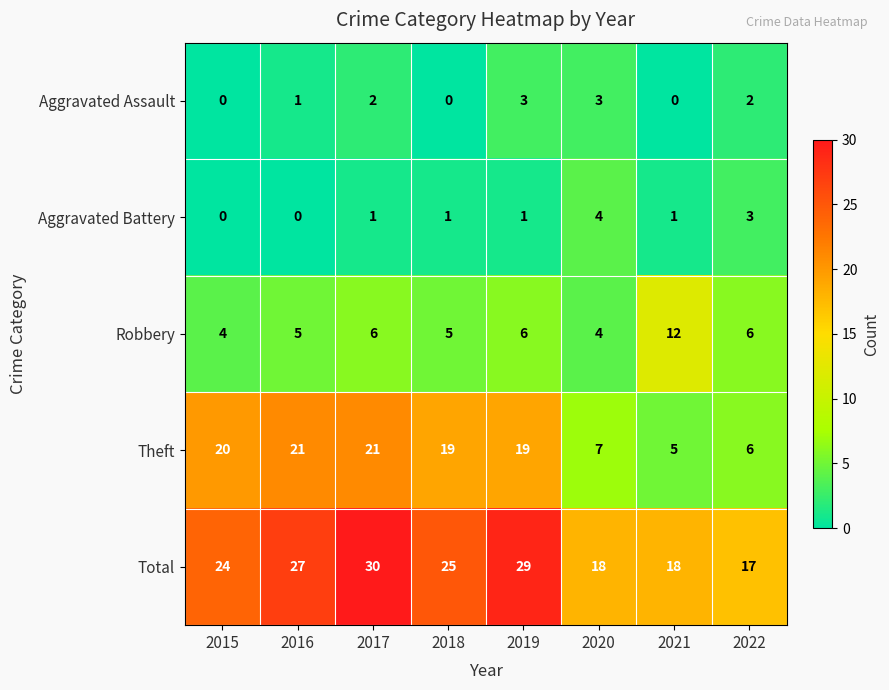

The Aggravated Battery series shows 1 at 2019. True or false?

True